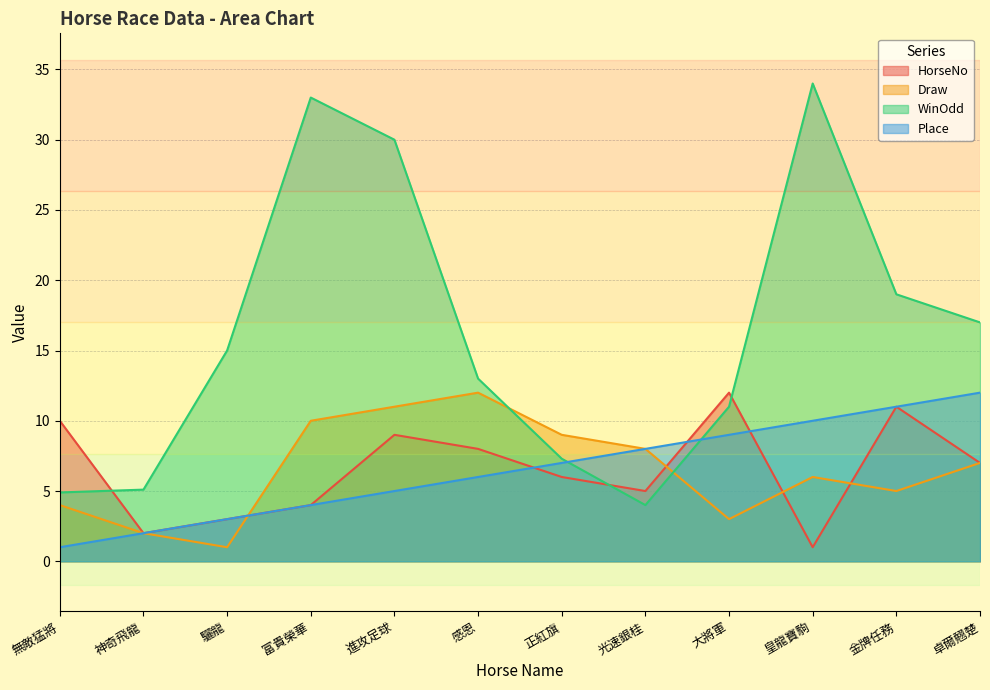

Reading left to right, what are all the values shown in this chart?

HorseNo: 10.0	2.0	3.0	4.0	9.0	8.0	6.0	5.0	12.0	1.0	11.0	7.0
Draw: 4.0	2.0	1.0	10.0	11.0	12.0	9.0	8.0	3.0	6.0	5.0	7.0
WinOdd: 4.9	5.1	15.0	33.0	30.0	13.0	7.3	4.0	11.0	34.0	19.0	17.0
Place: 1.0	2.0	3.0	4.0	5.0	6.0	7.0	8.0	9.0	10.0	11.0	12.0